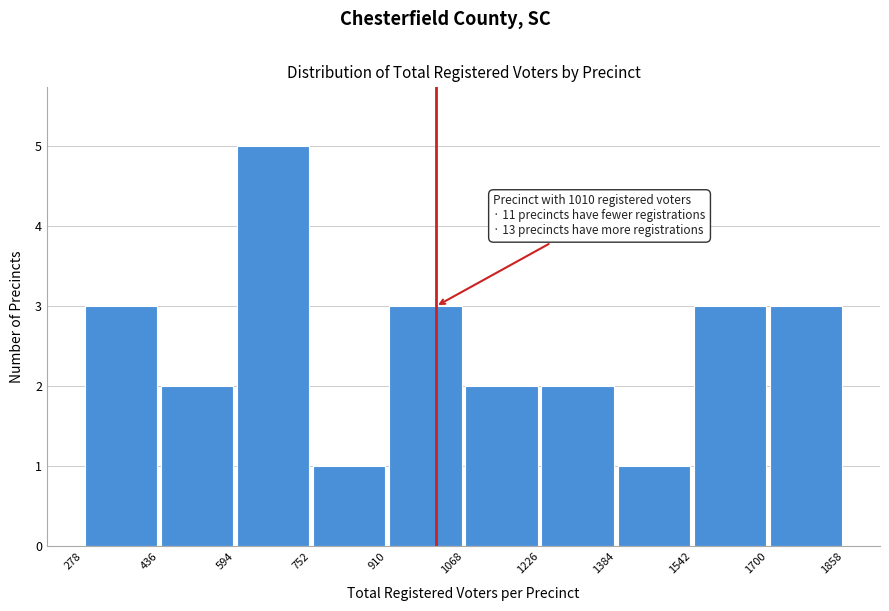

Over which range of the x-axis is the bar tallest?

594 to 752